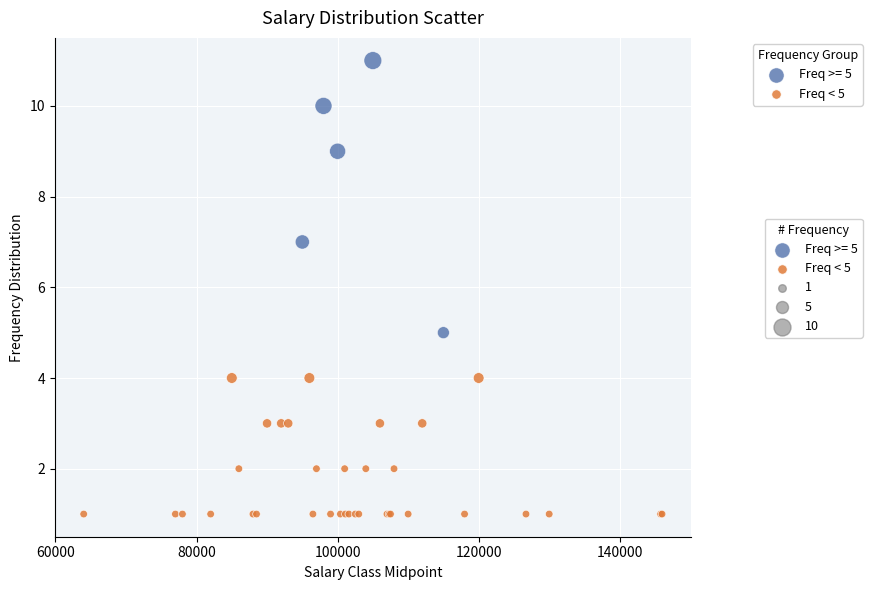

Which series has the largest Y range (max minus min)?

Freq >= 5